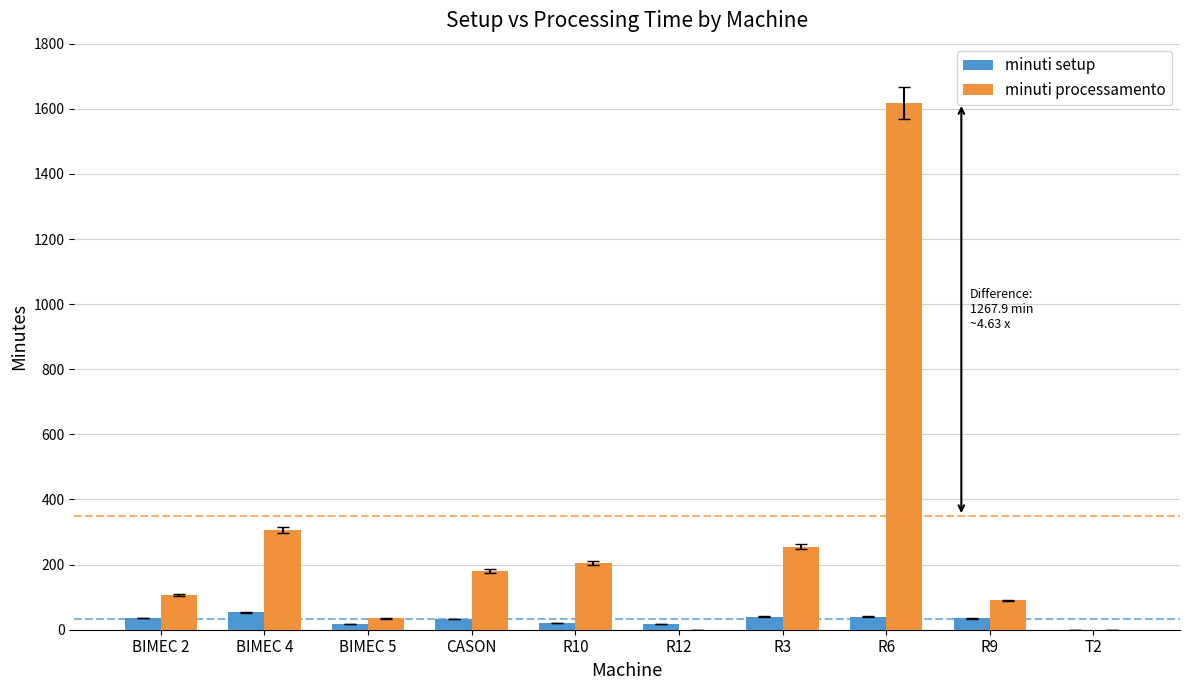

Which category has the highest value across all series?

R6